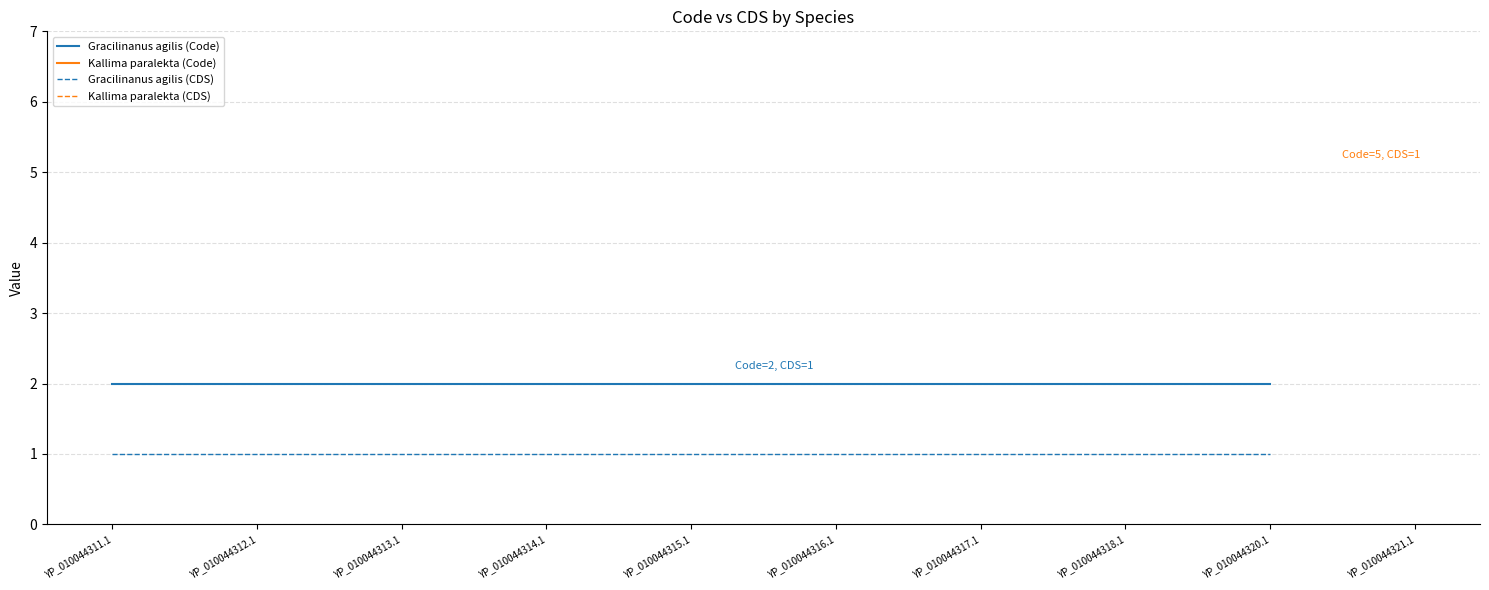

True or false: Gracilinanus agilis (Code) and Gracilinanus agilis (CDS) intersect in this chart.

False